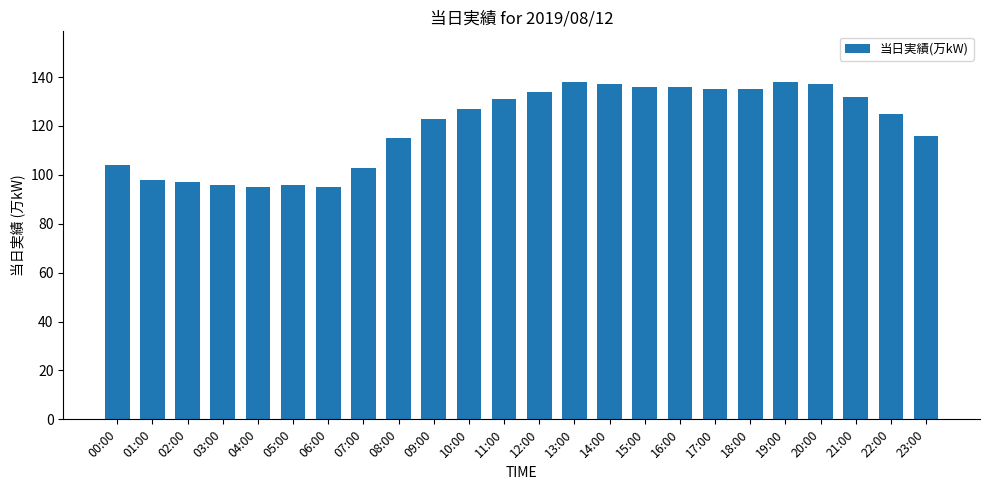

Which has a higher value, 12:00 or 21:00?

12:00